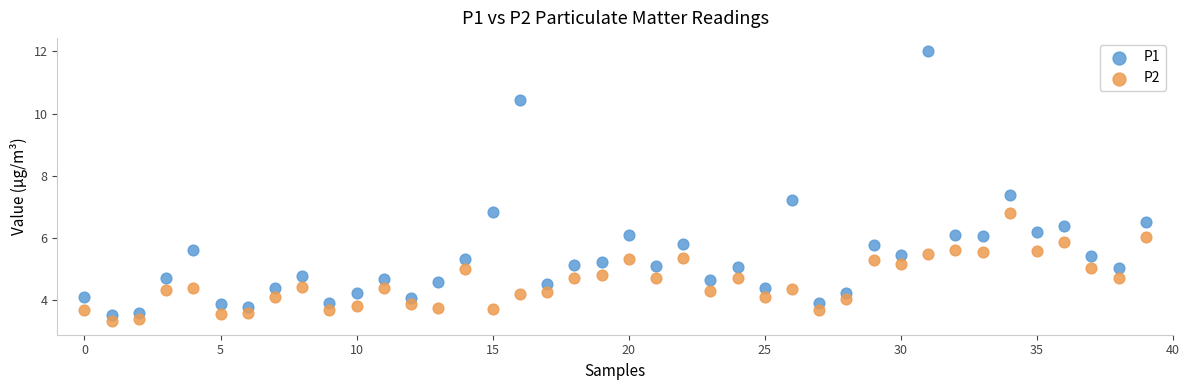

Across all data points, what is the range of Y values (max minus min)?

8.7